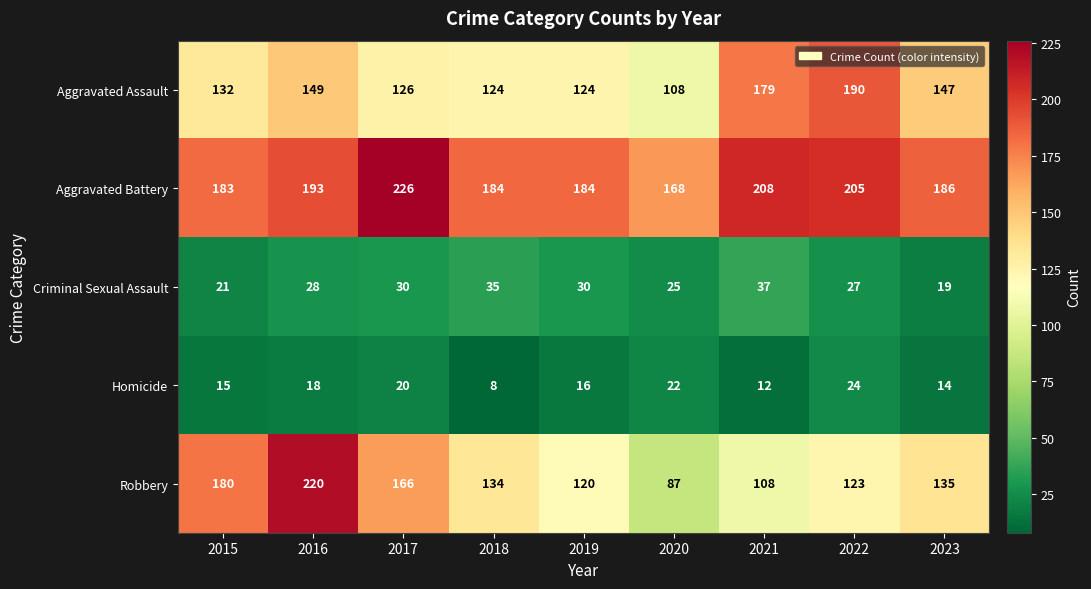

At which category is the sum across all series the highest?

2016